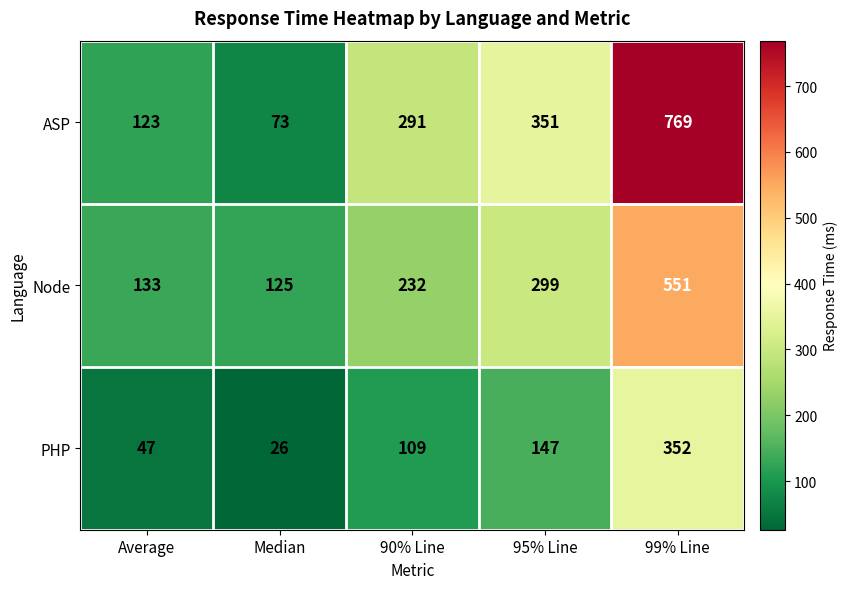

List the series in order of their peak value, lowest first.

PHP, Node, ASP